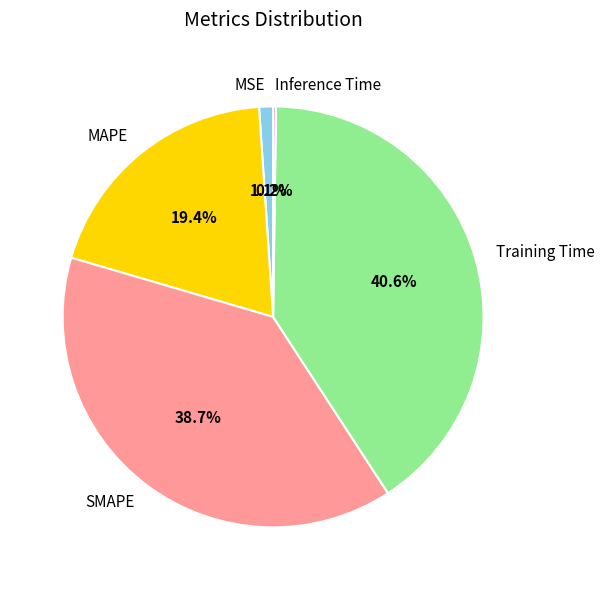

What percentage do Training Time and SMAPE together represent?

79.3%